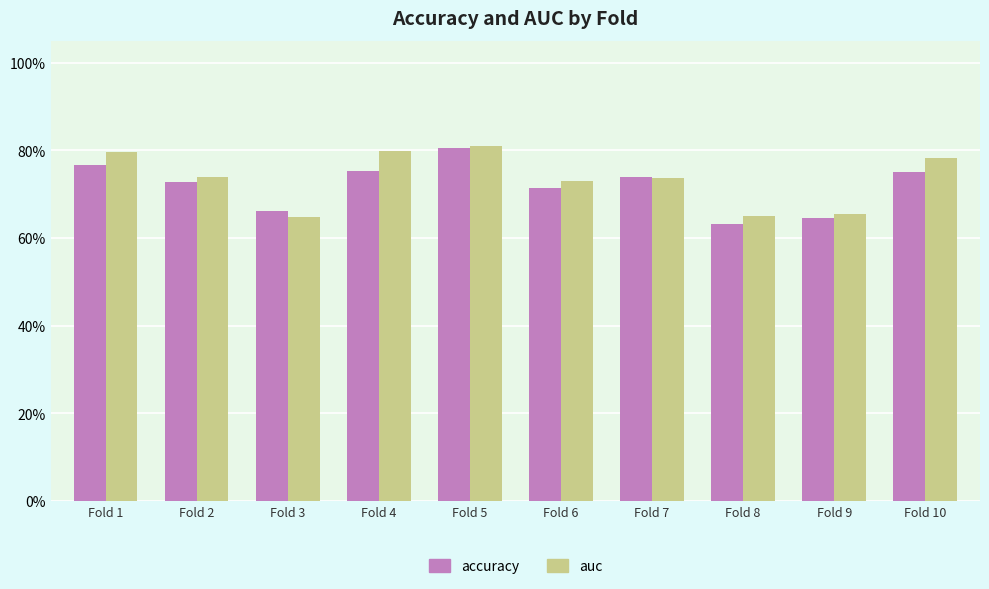

How many auc values are between 0 and 1?

10